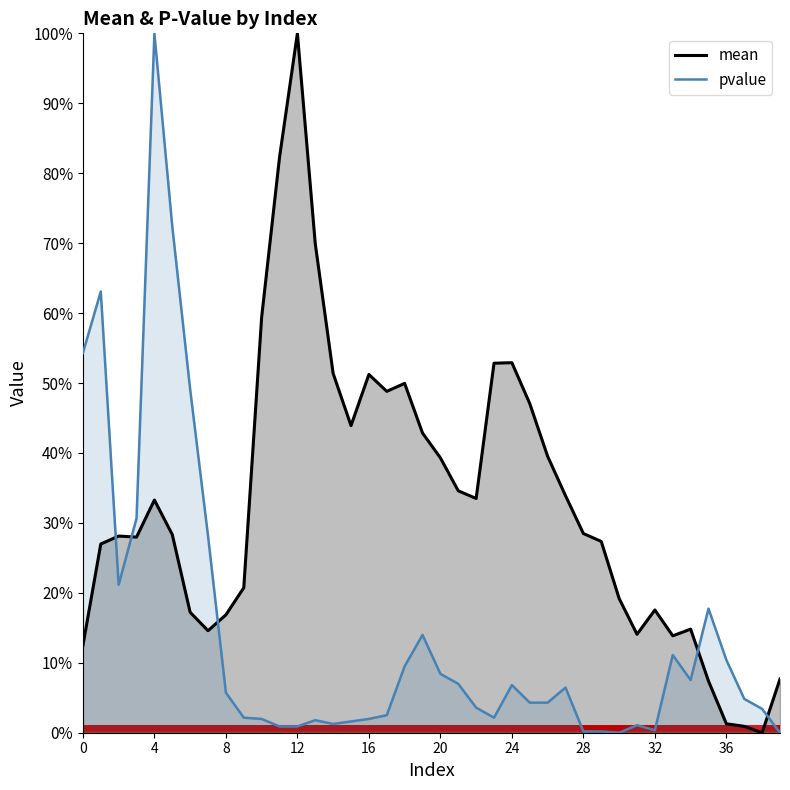

What is the greatest value displayed?

1.0